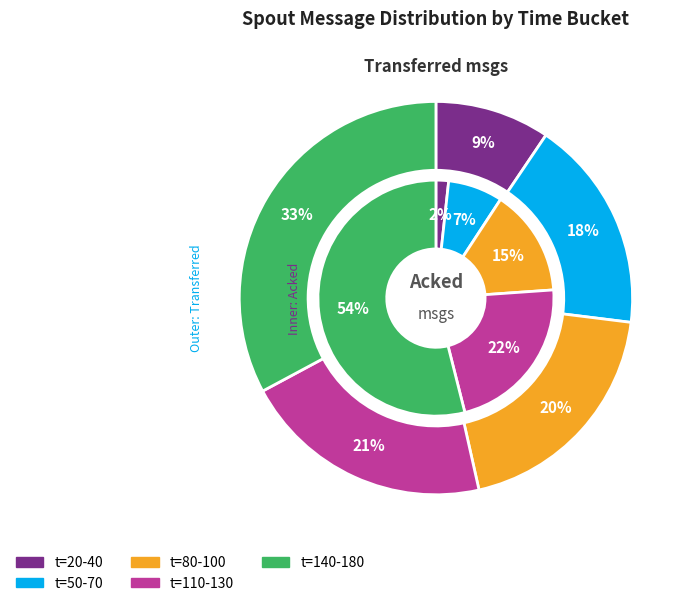

Which series changed the most between 80 and 170?

spout_acked (messages)